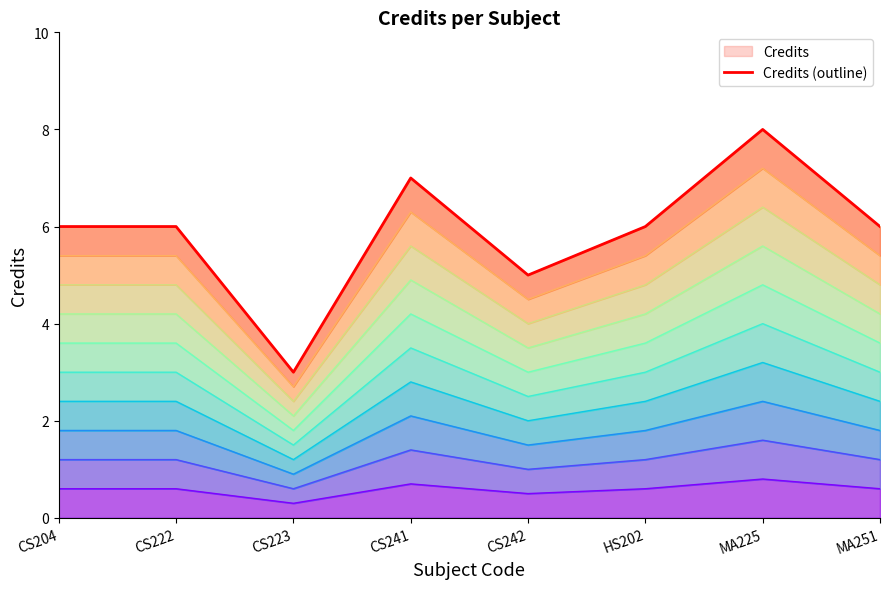

What is the average value?

6